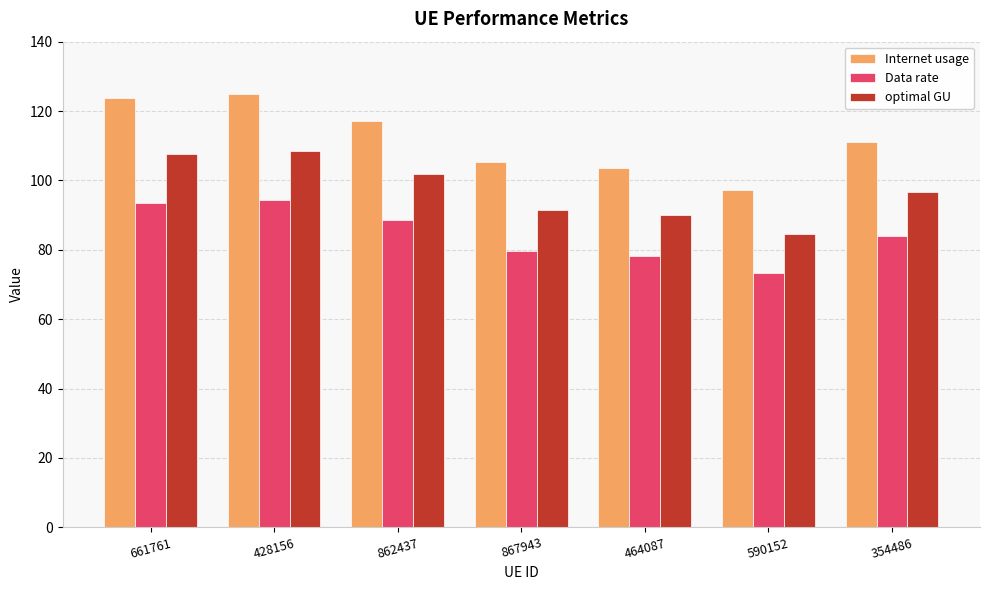

How many data points in optimal GU are above 96?

4